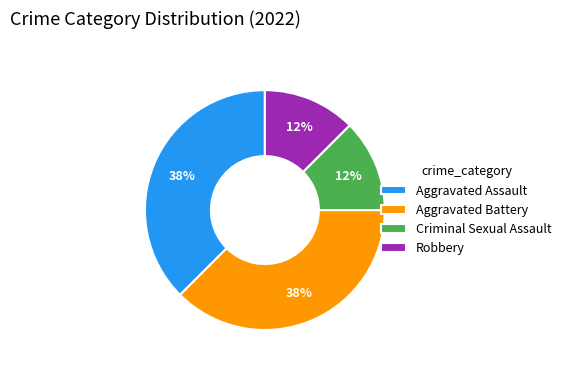

Is it true that Robbery is 2% of the pie?

False